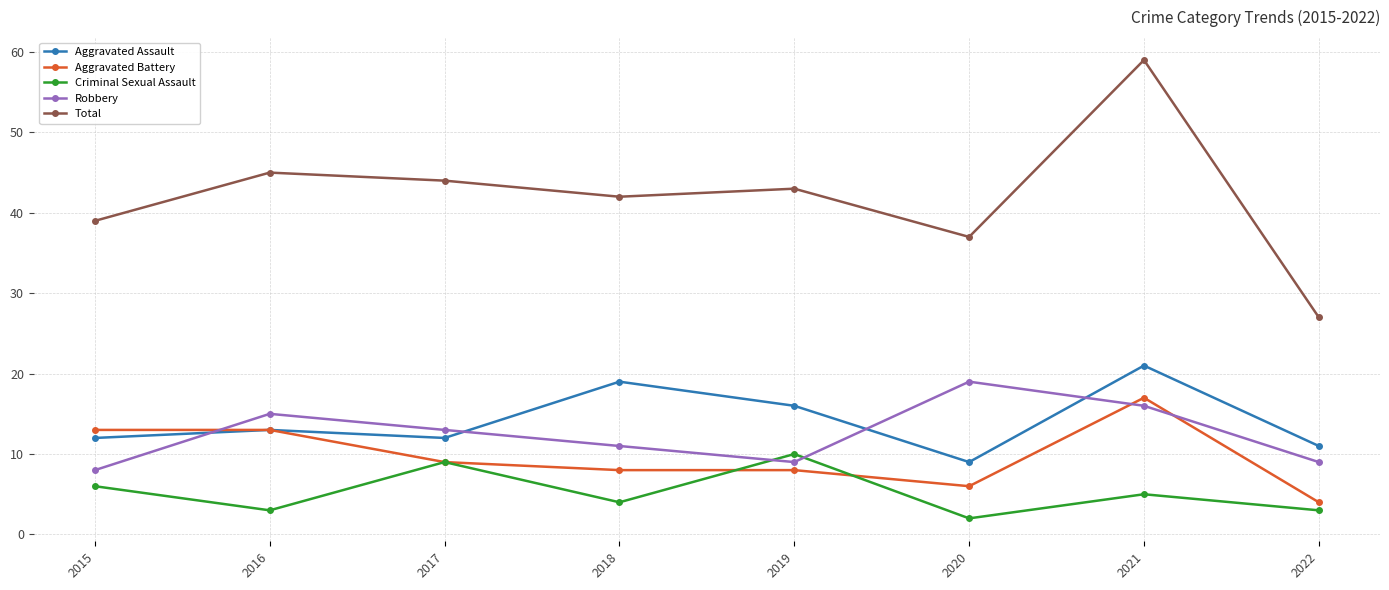

What is the value of the Aggravated Assault point at the 7th from the left?

21